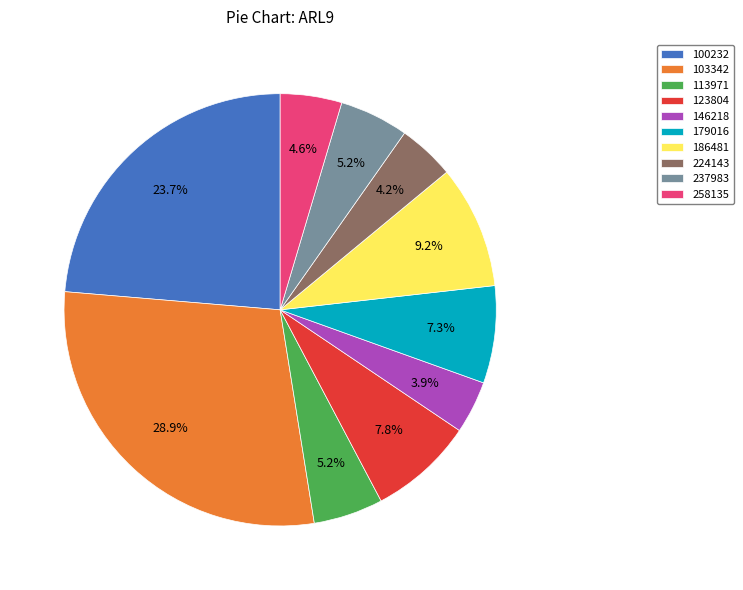

Which slice is the largest?

103342